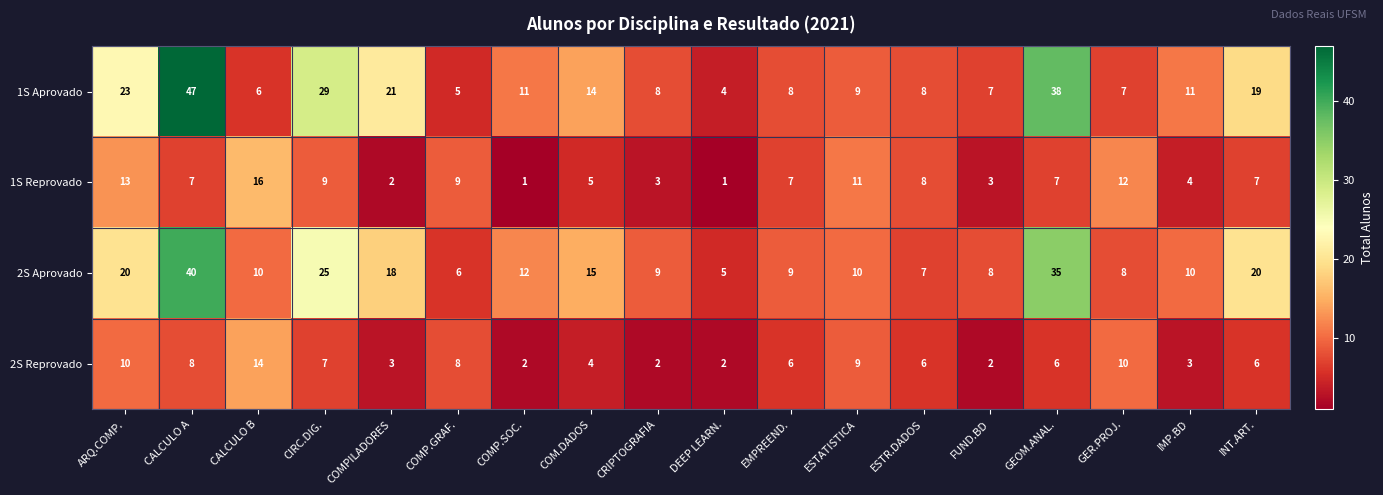

At COMPILADORES, list the series in order from smallest to largest.

1S Reprovado, 2S Reprovado, 2S Aprovado, 1S Aprovado